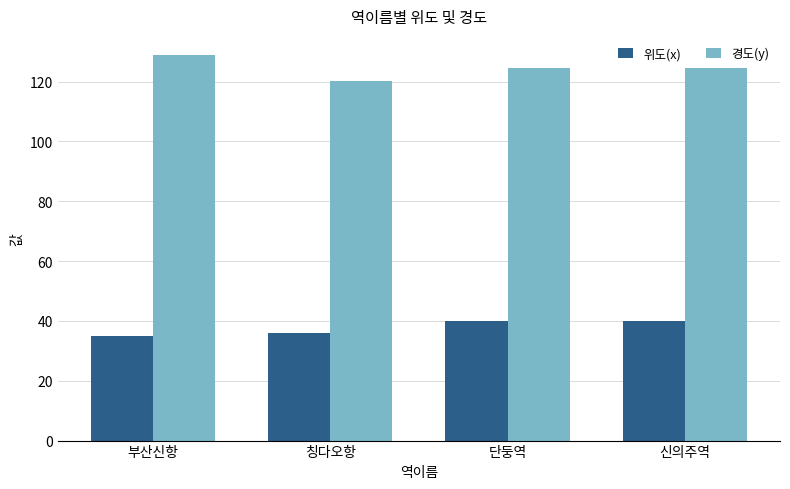

Which category has the highest value across all series?

부산신항